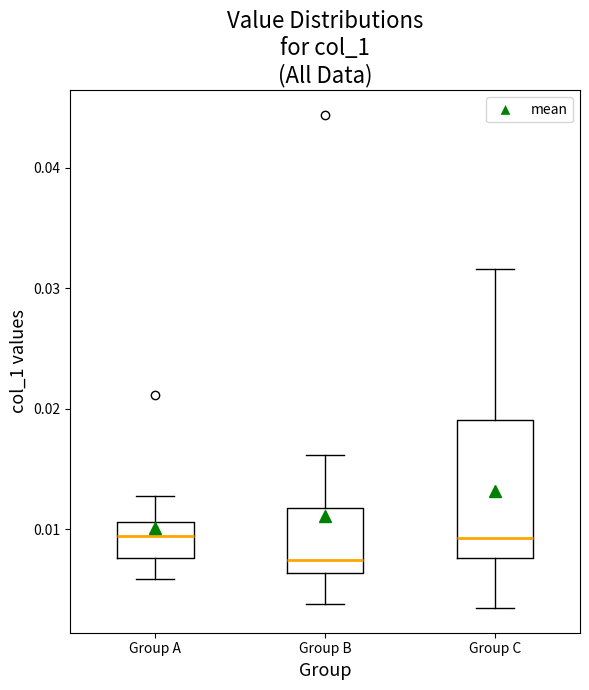

Which box is the tallest, from its lower edge to its upper edge?

Group C